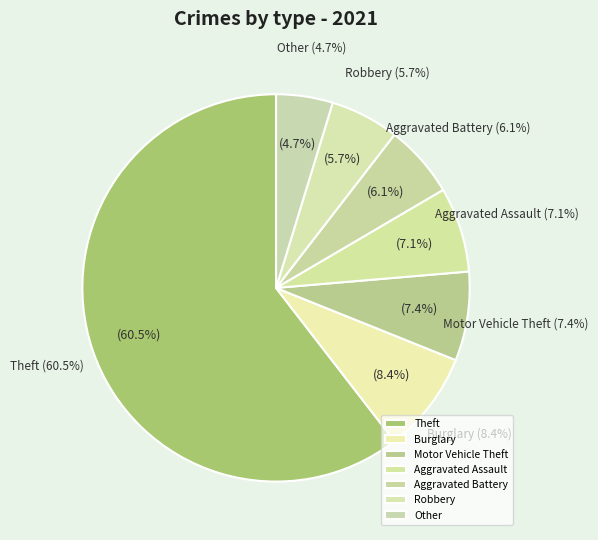

What percentage is the Aggravated Battery slice, to the nearest percent?

6%